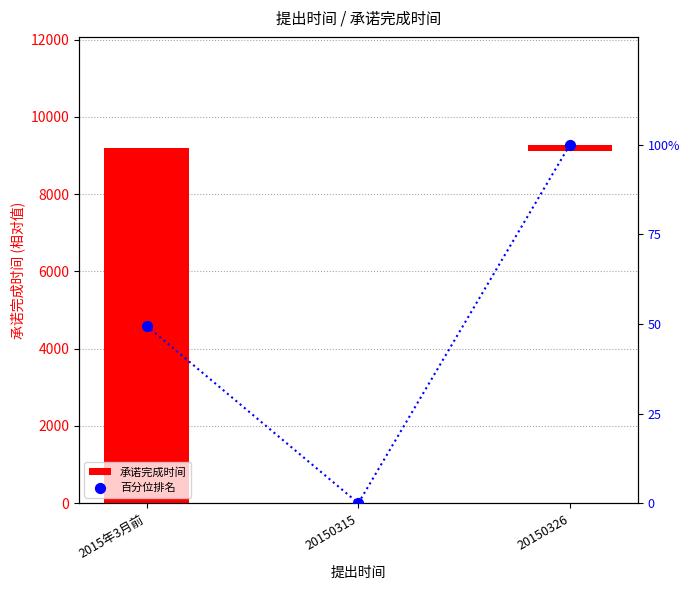

What is the change in value from 2015年3月前 to 20150326?

+50.6